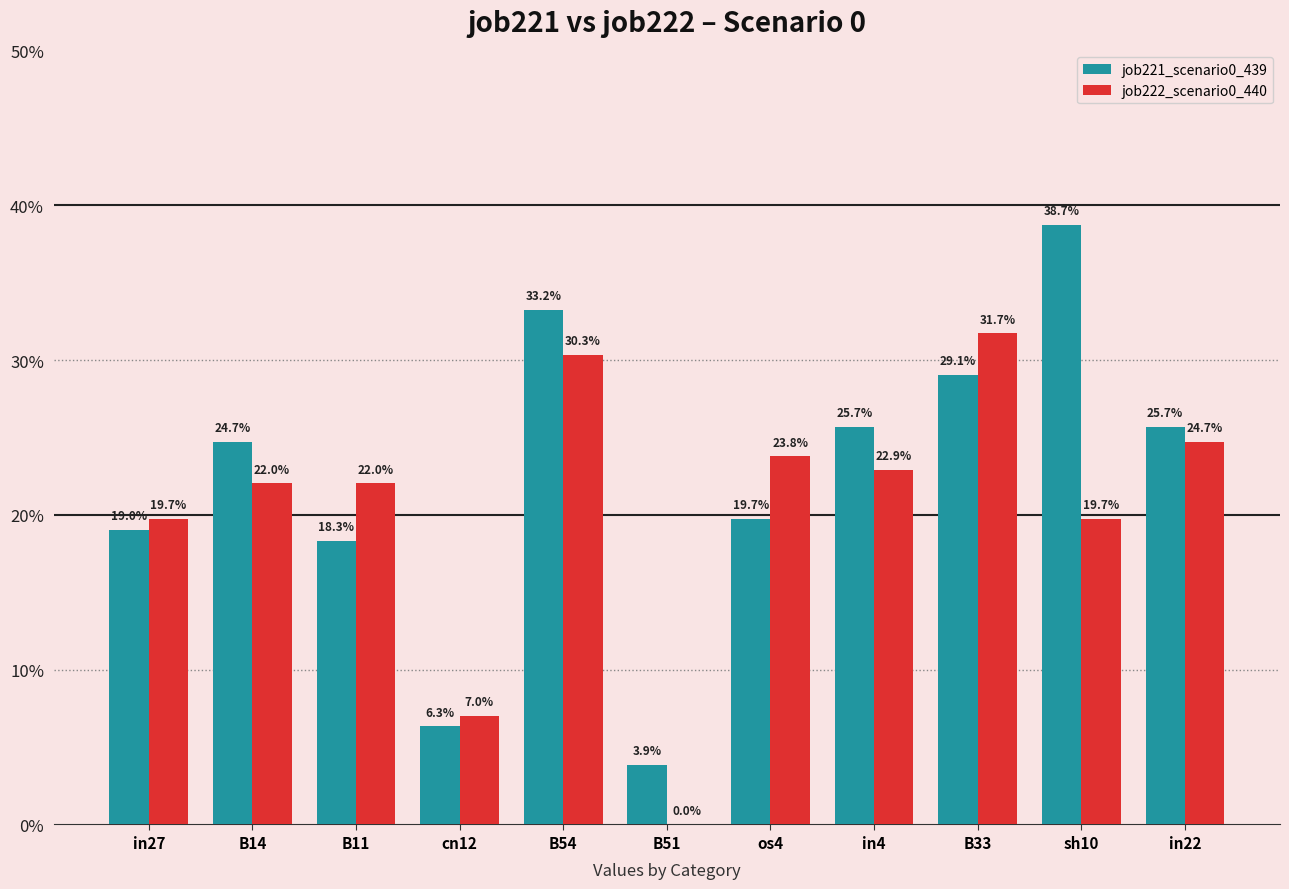

Count the job222_scenario0_440 values in the range 0 to 1.

11